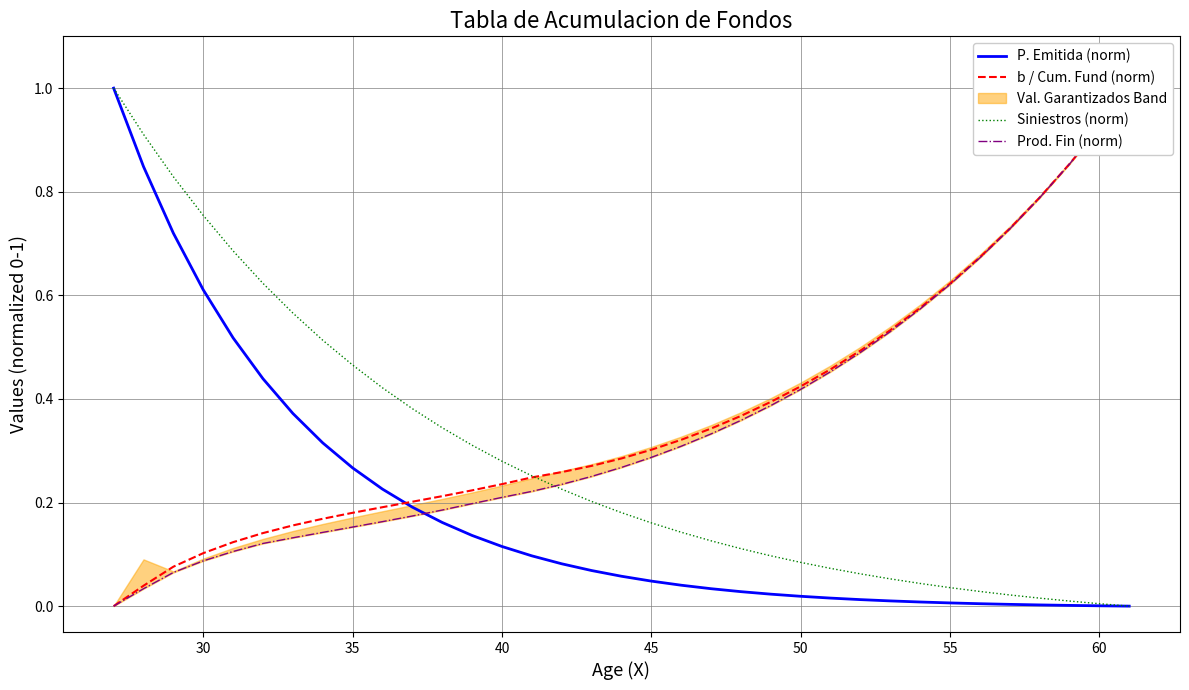

What is the difference between the maximum and minimum values in the Siniestros (norm) series?

1.0